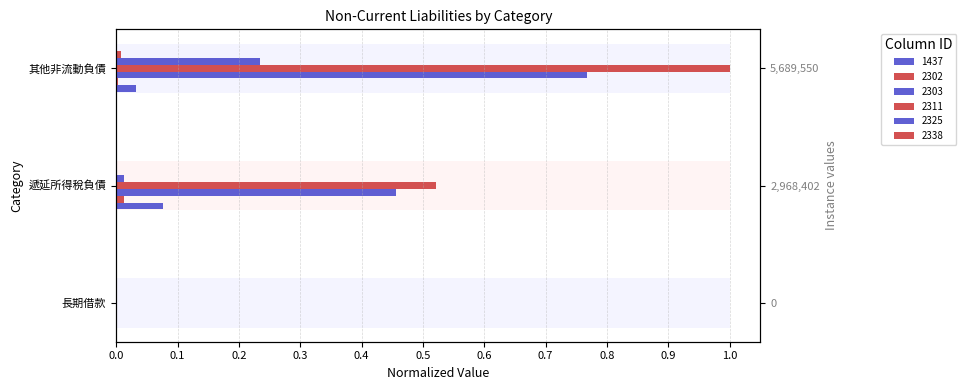

How many groups of bars are there?

3